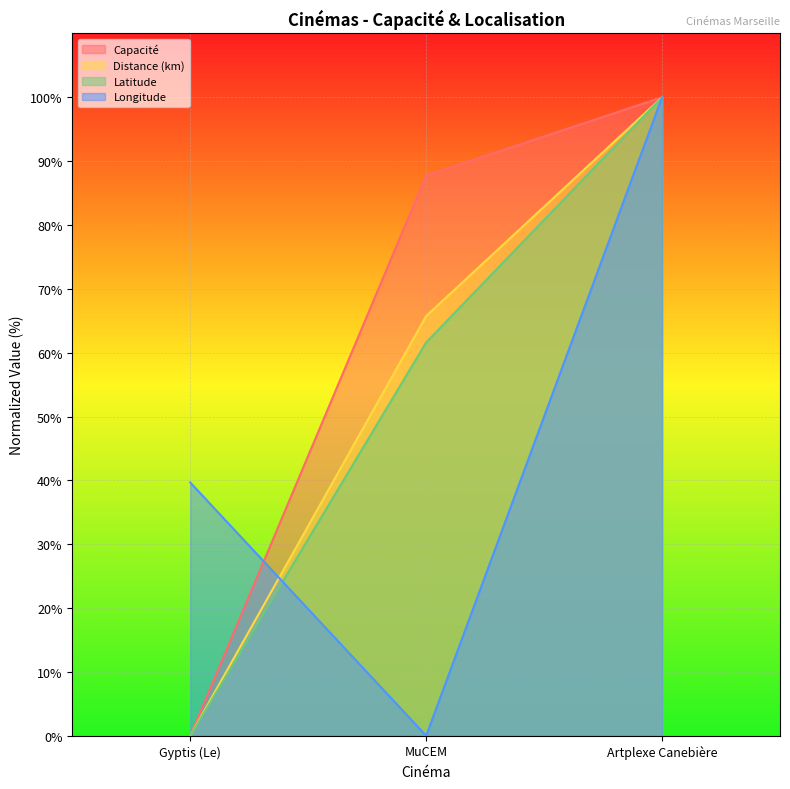

What is the difference between the maximum and second lowest values in the Distance (km) series?

34.3